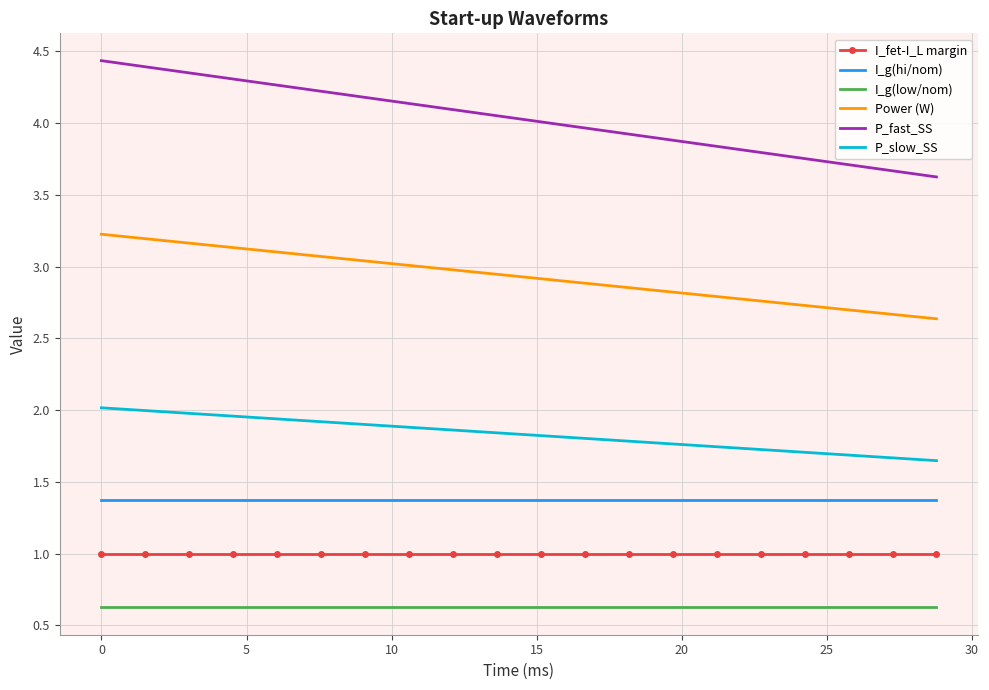

What is the smallest value displayed?

0.6